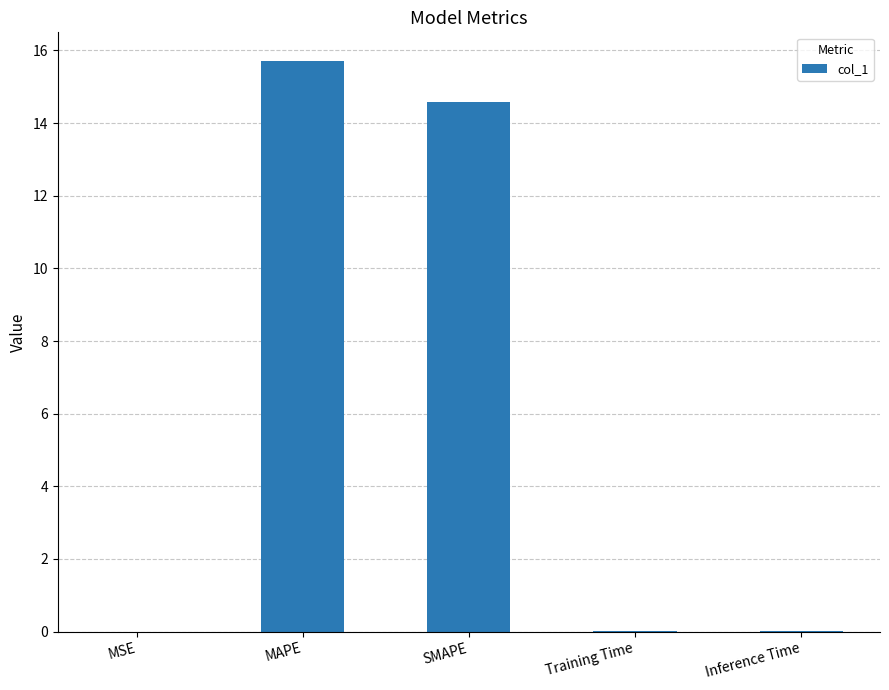

Are the bars grouped side by side (vs. stacked)?

No